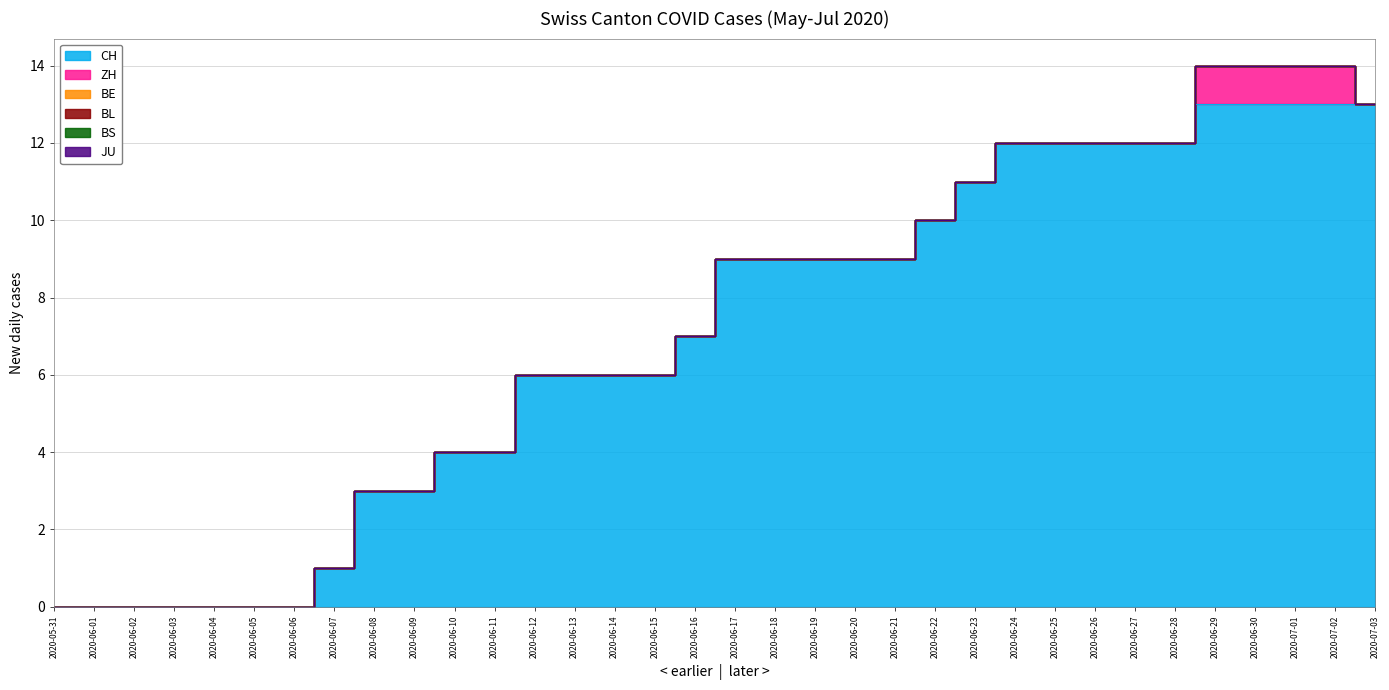

Does the chart display data point markers on the line(s)?

No